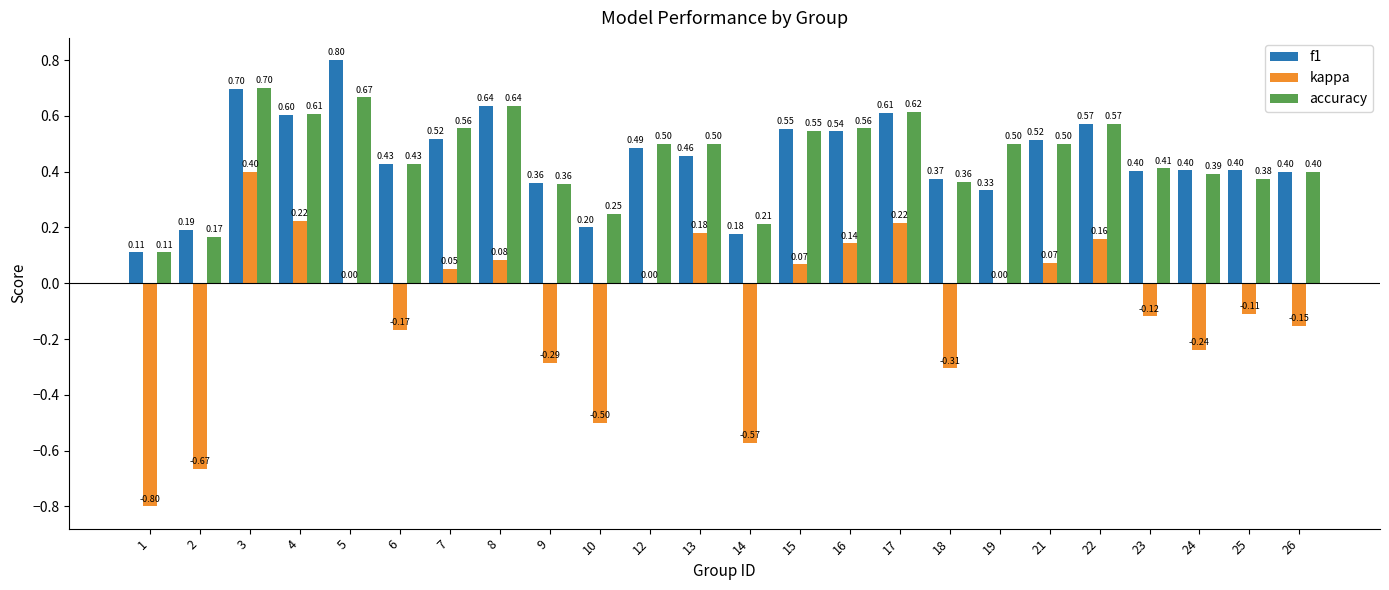

At which label is f1 closest to 0?

1